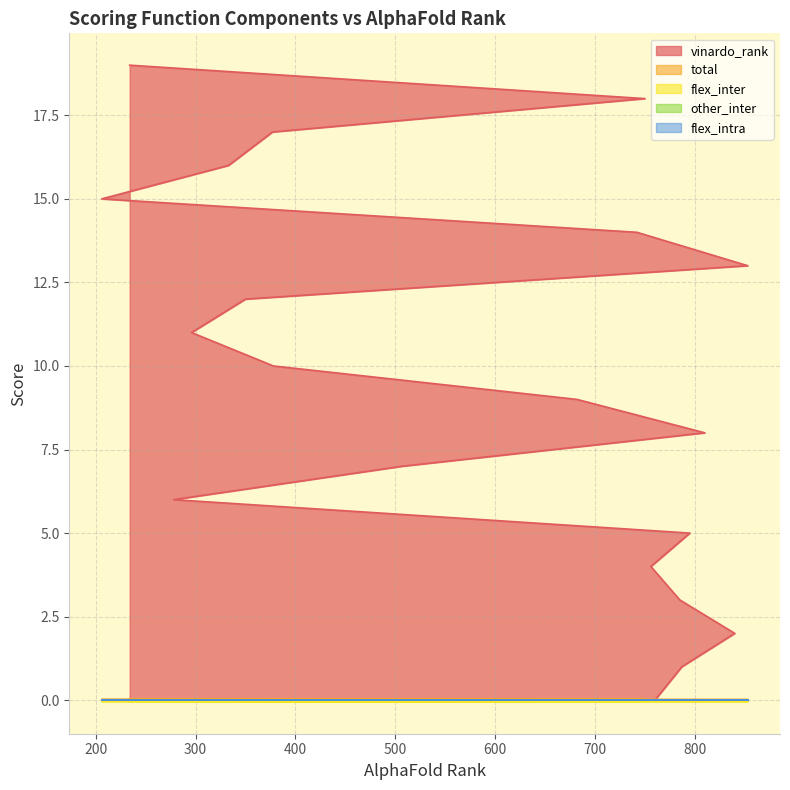

What is the total value across all series at 333?

16.0